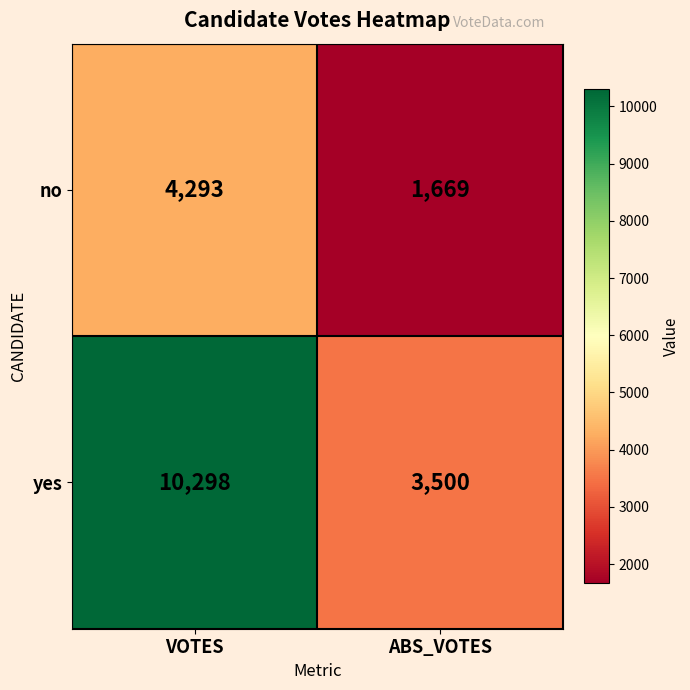

What is the total value across all series at VOTES?

14591